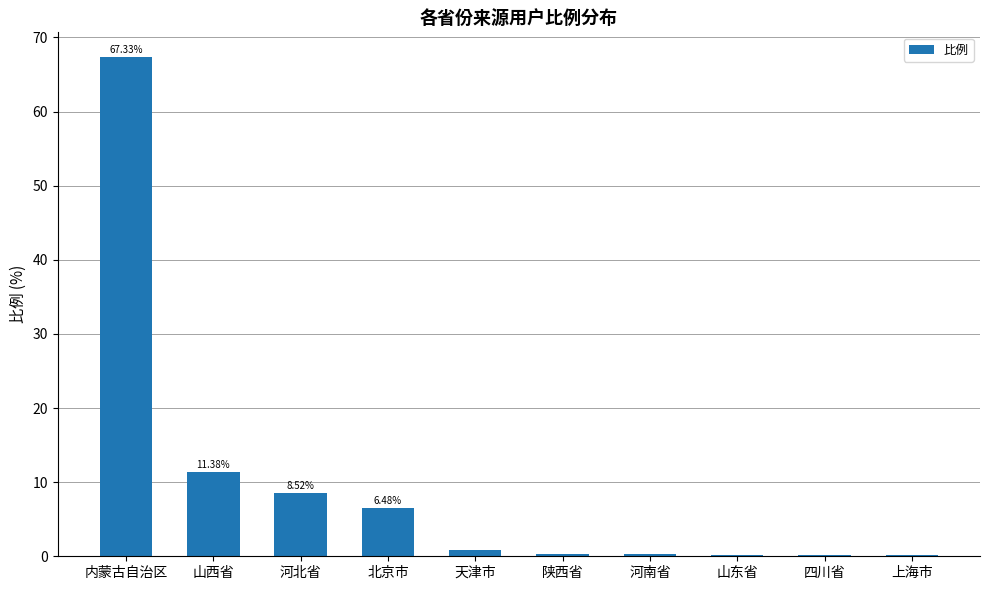

What is the change in value from 山西省 to 北京市?

-4.9